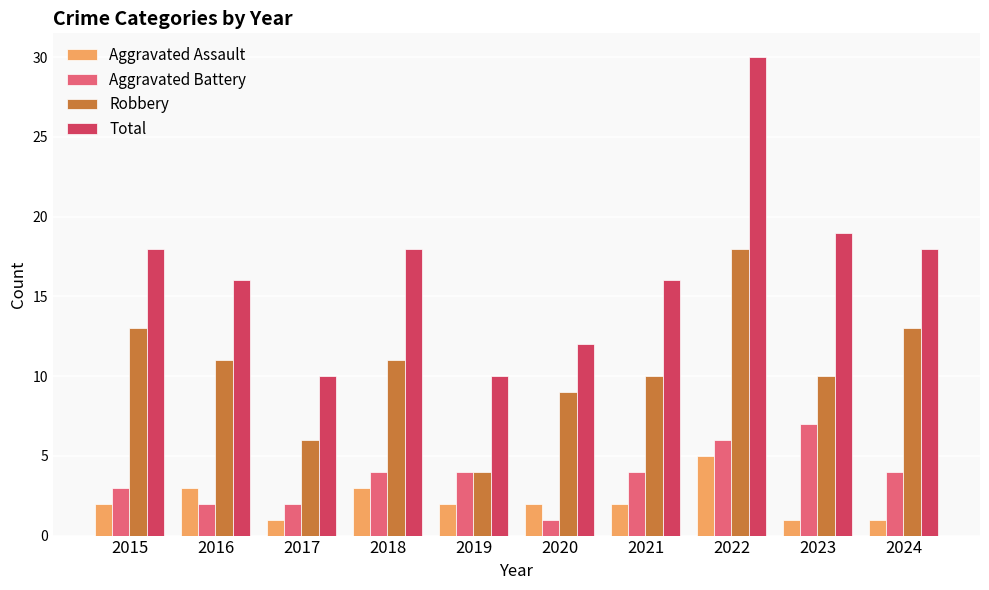

Which series has the largest total across all categories?

Total